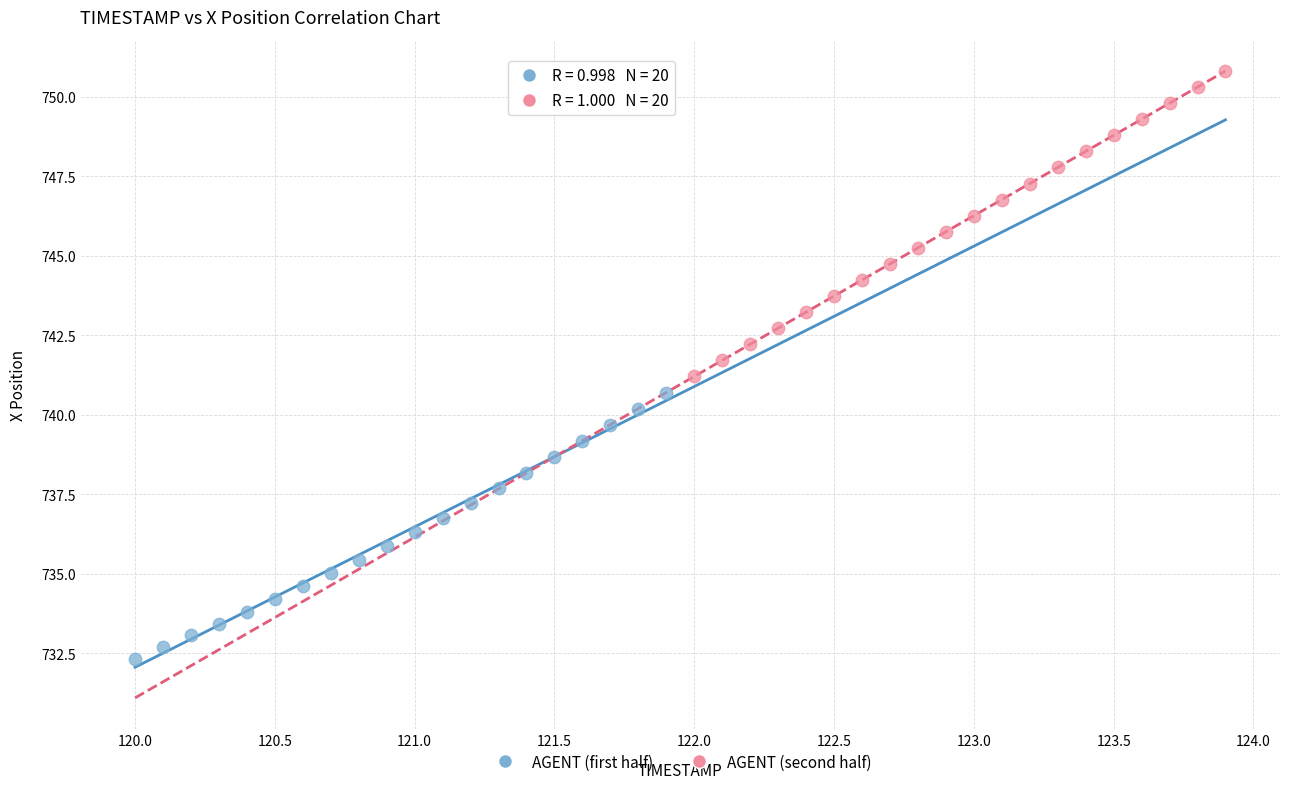

Which series has the widest spread of Y values?

AGENT (second half)